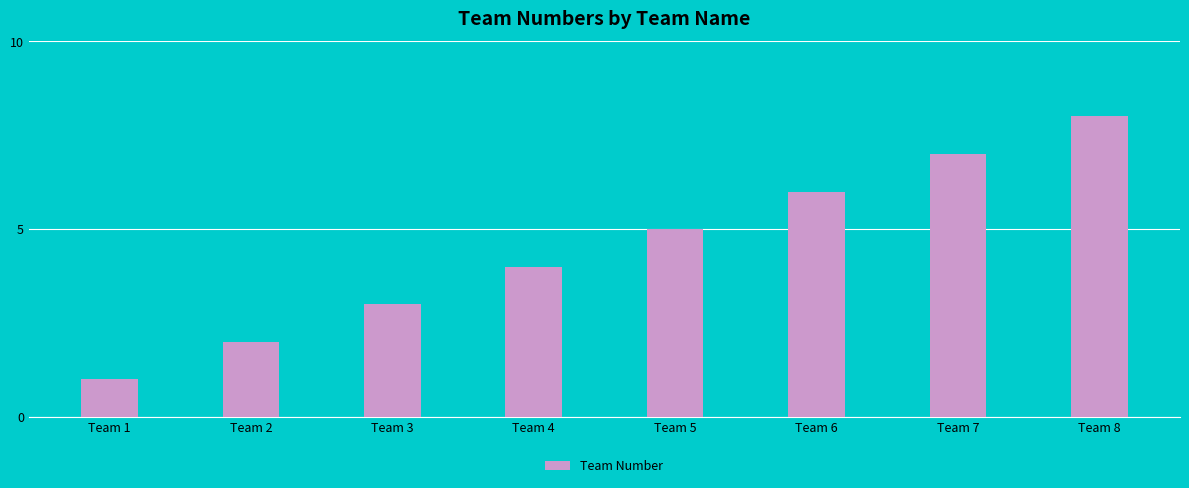

Is it true that the value at Team 3 is 3?

True